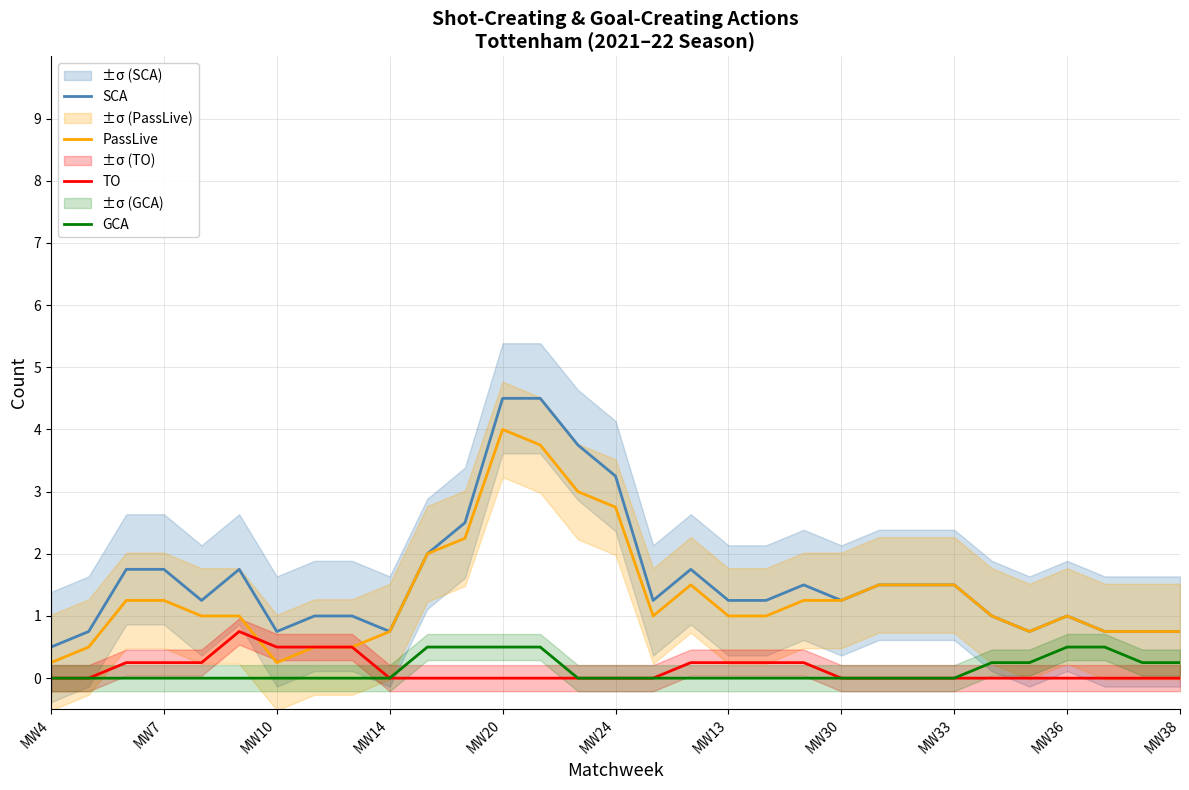

Which series has the largest total across all categories?

SCA